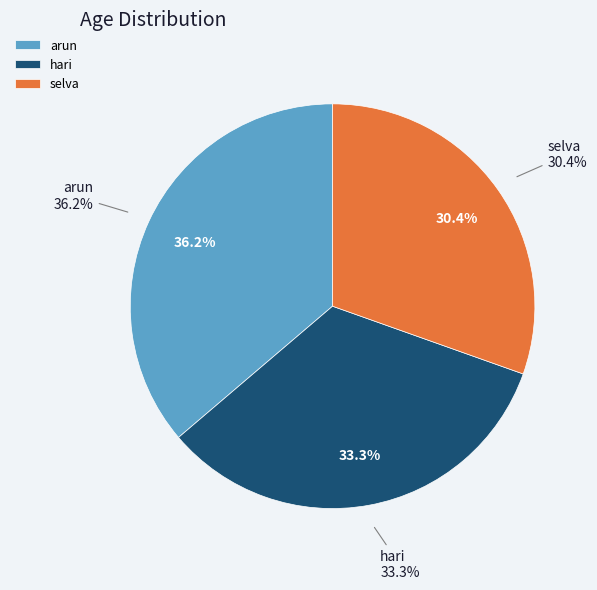

What percentage is the selva slice, to the nearest percent?

30%